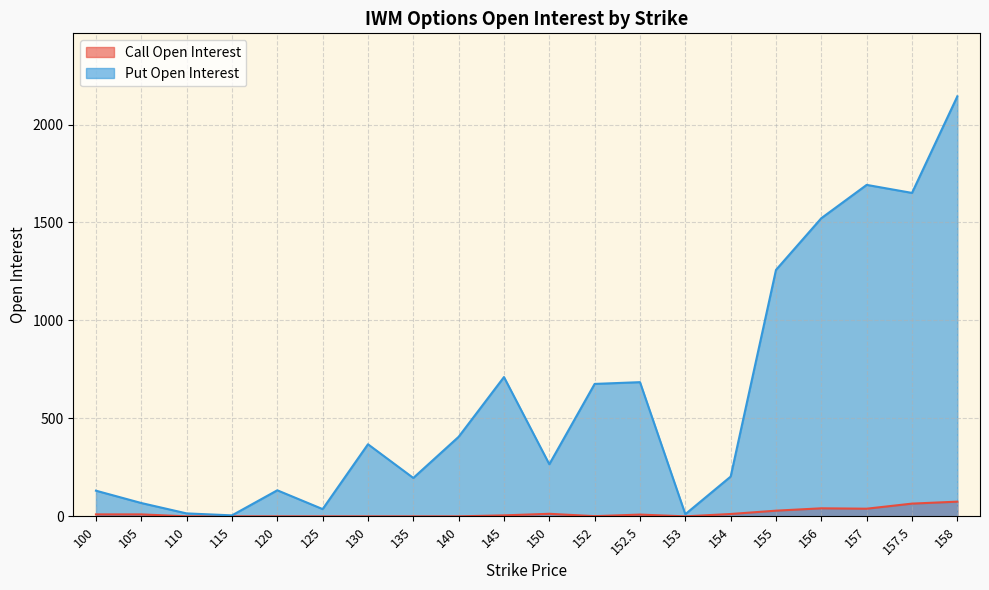

What are all the series names shown in the legend?

Call Open Interest, Put Open Interest